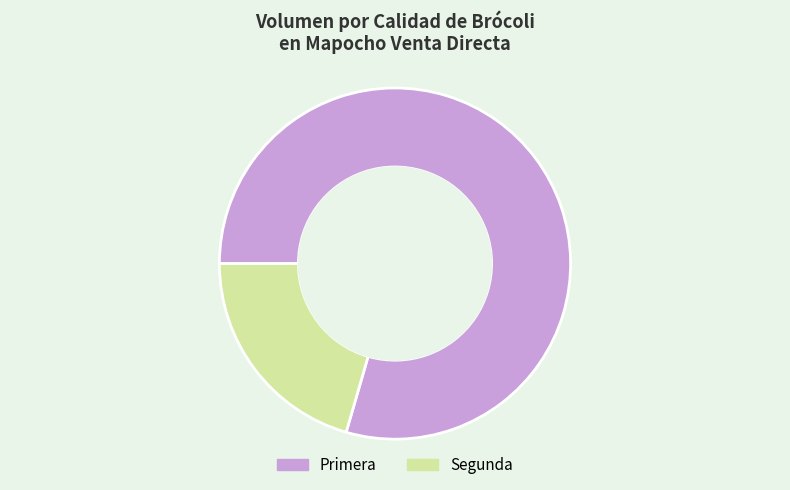

Does Primera represent more than half of the total?

Yes